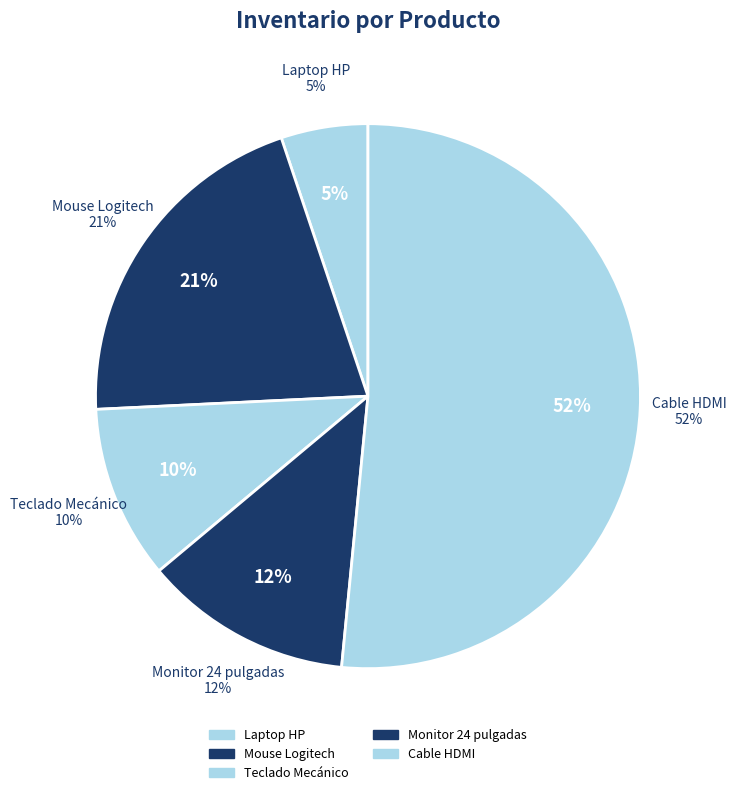

Which category has the biggest portion of the pie?

Cable HDMI